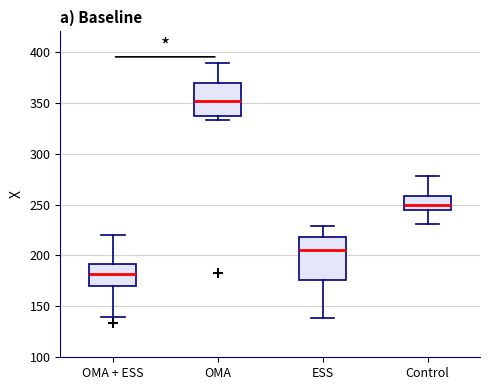

Where is the upper edge of the box for OMA + ESS on the y-axis? The values are not printed on the chart, so give them approximately, as read against the axis.

190